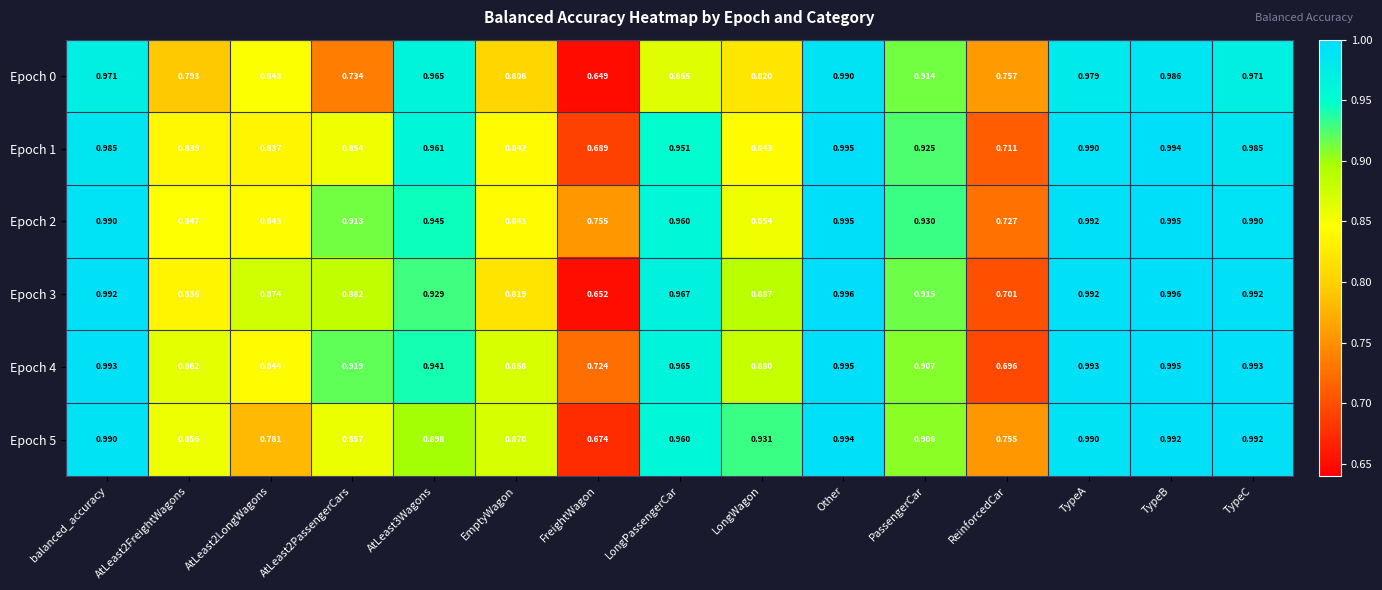

Which category has the lowest value in the Epoch 5 series?

FreightWagon